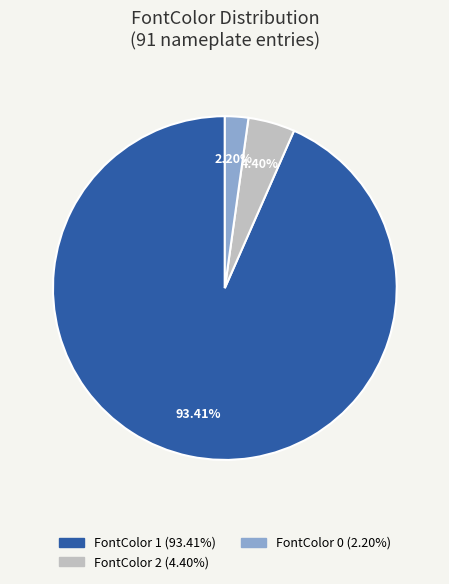

Does any single category account for the majority?

Yes